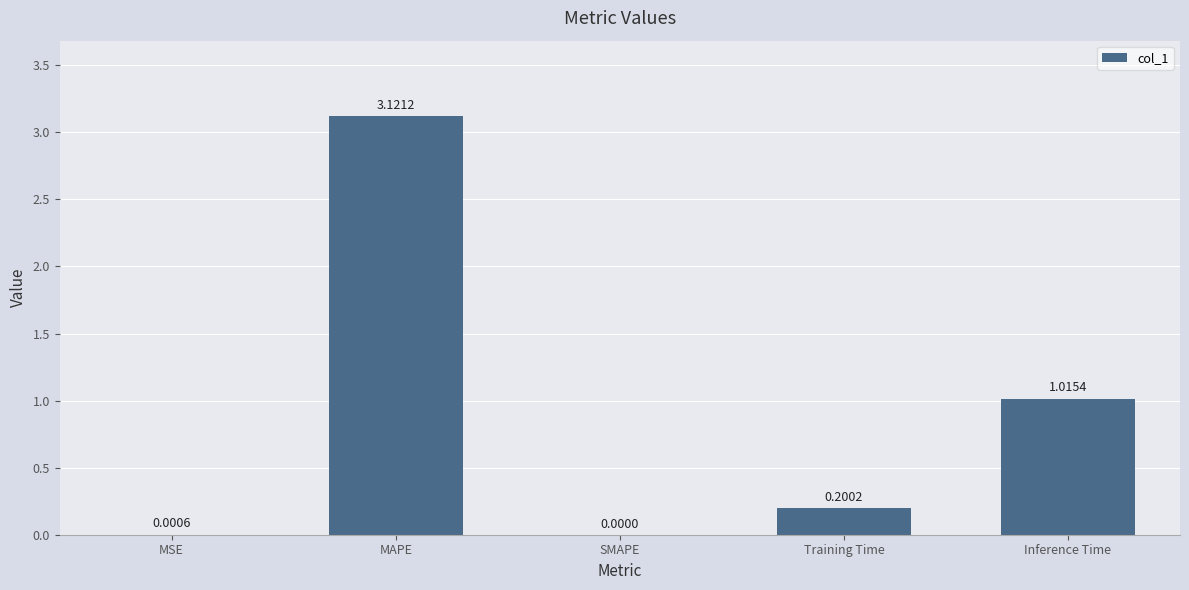

How many values are above zero?

4